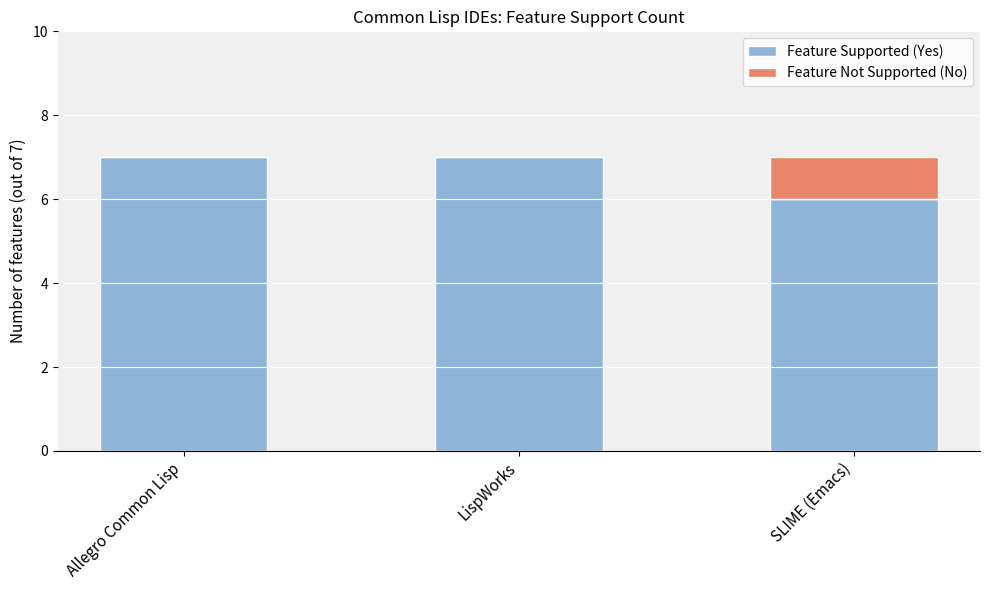

The value of Feature Supported (Yes) at SLIME (Emacs) is 2. True or false?

False